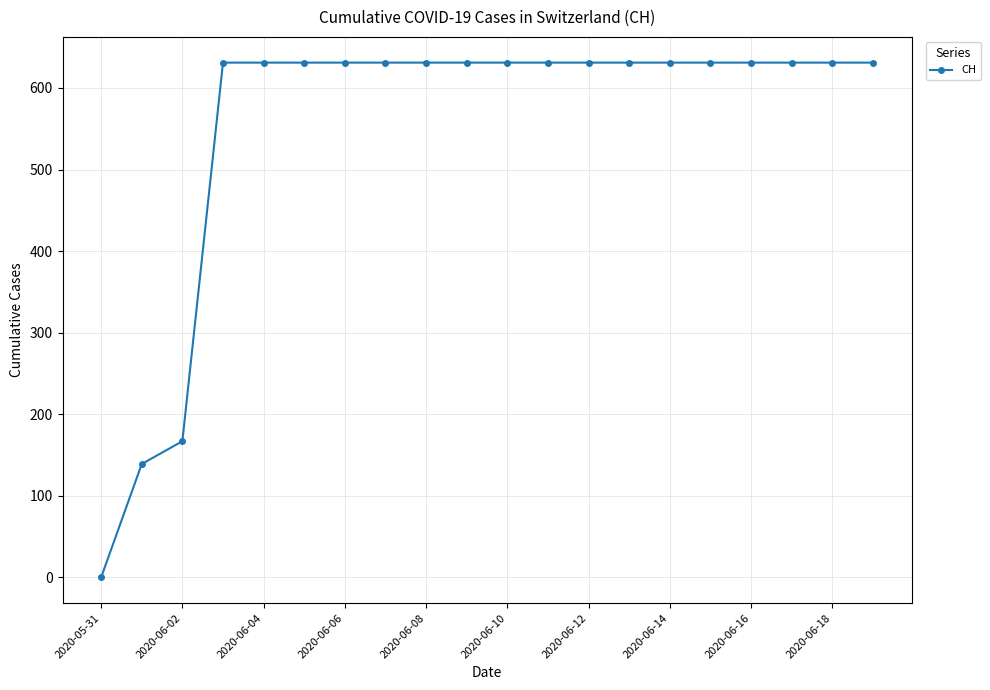

What is the sum of all values?

11033